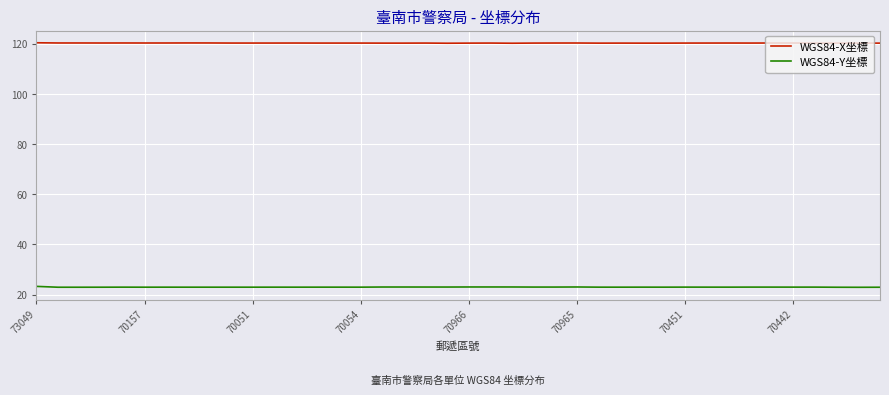

Does the chart have visible grid lines?

Yes